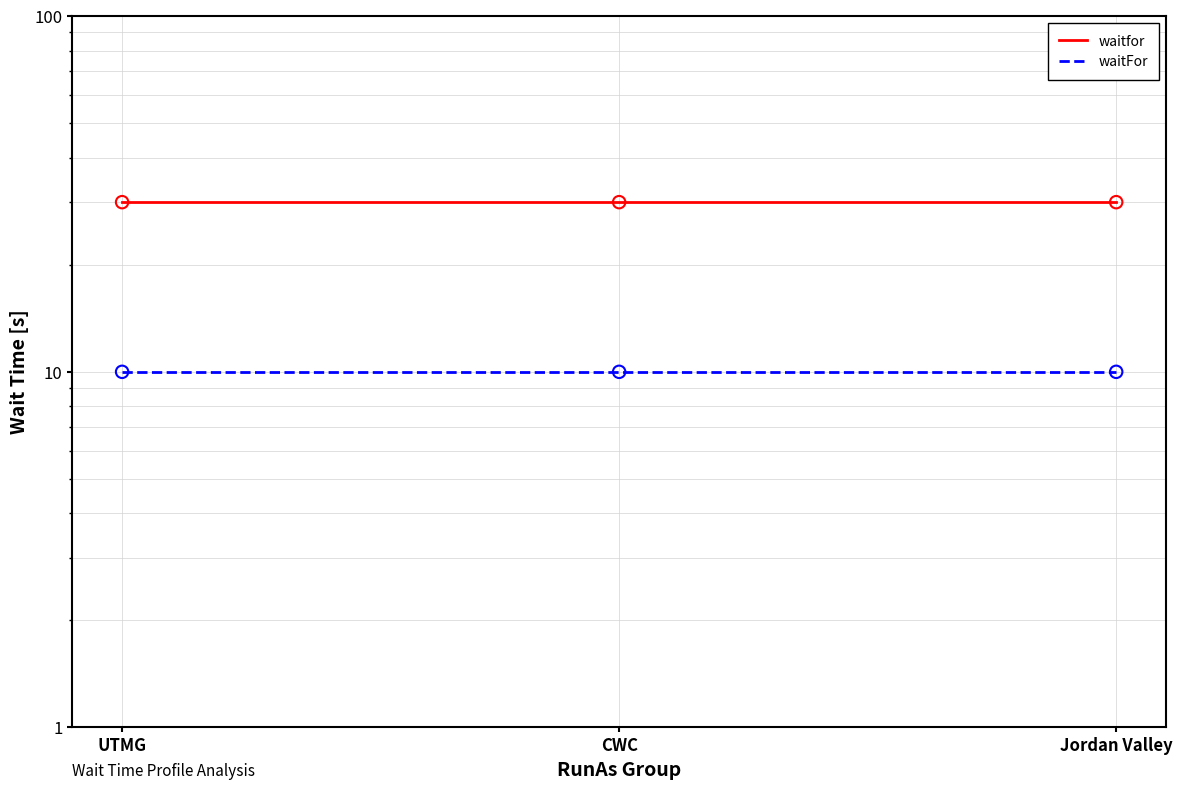

At how many categories does at least one series exceed 28?

3